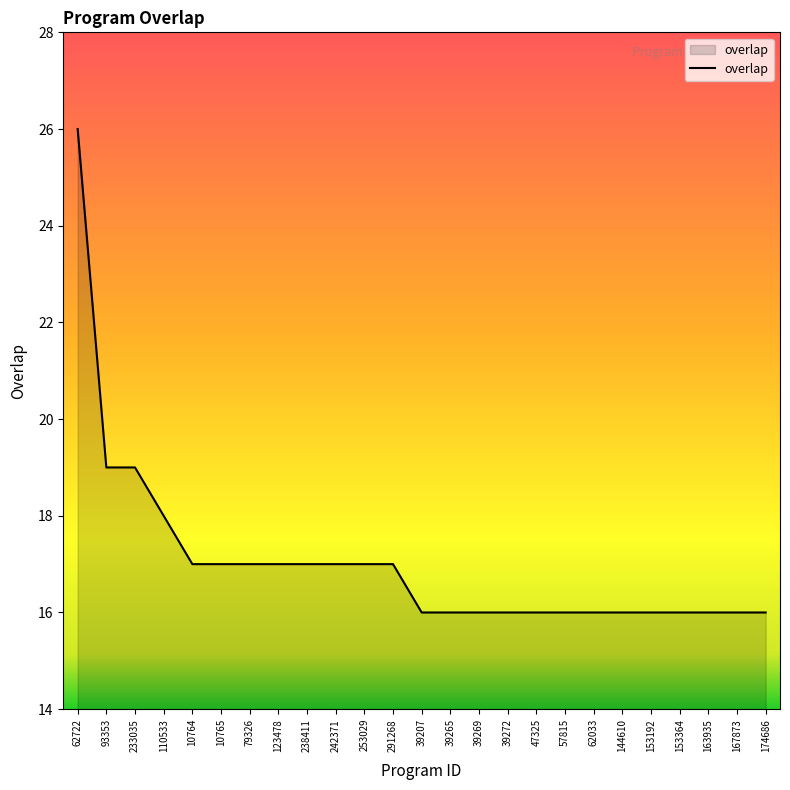

What position from the left is 39269?

15